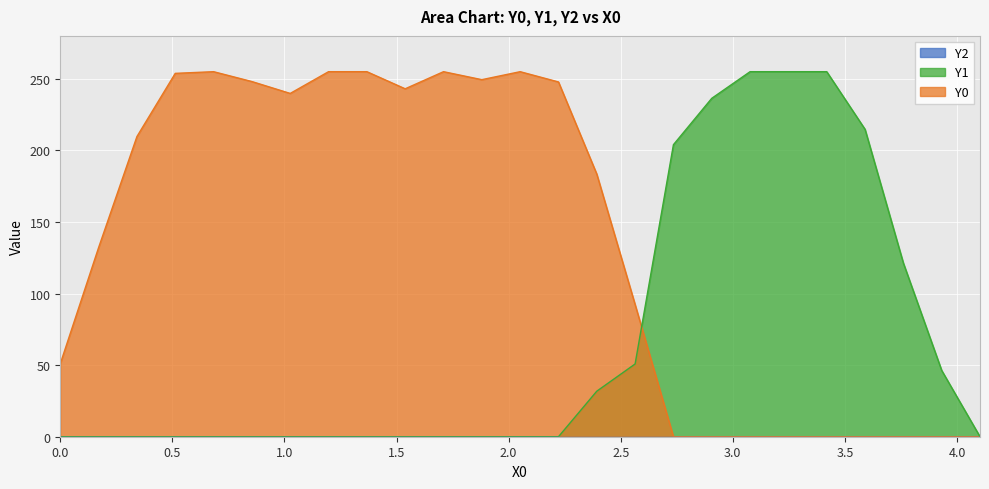

Which series has the largest total across all categories?

Y0